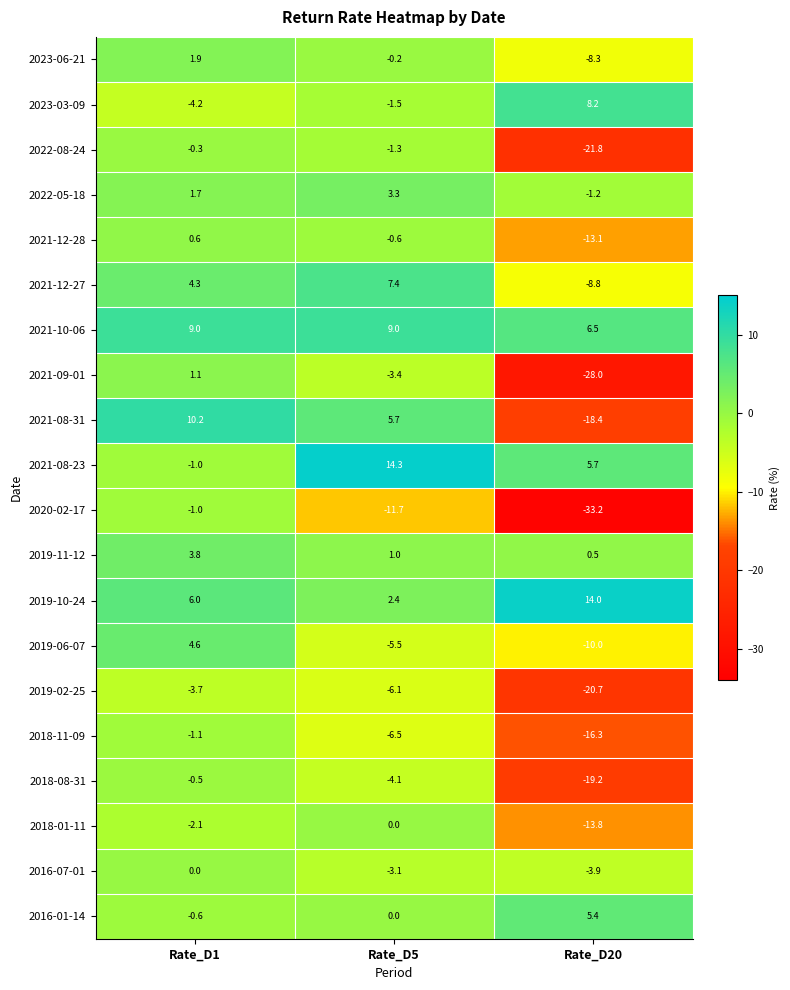

What value does the 2021-12-28 series have at Rate_D5?

-0.6